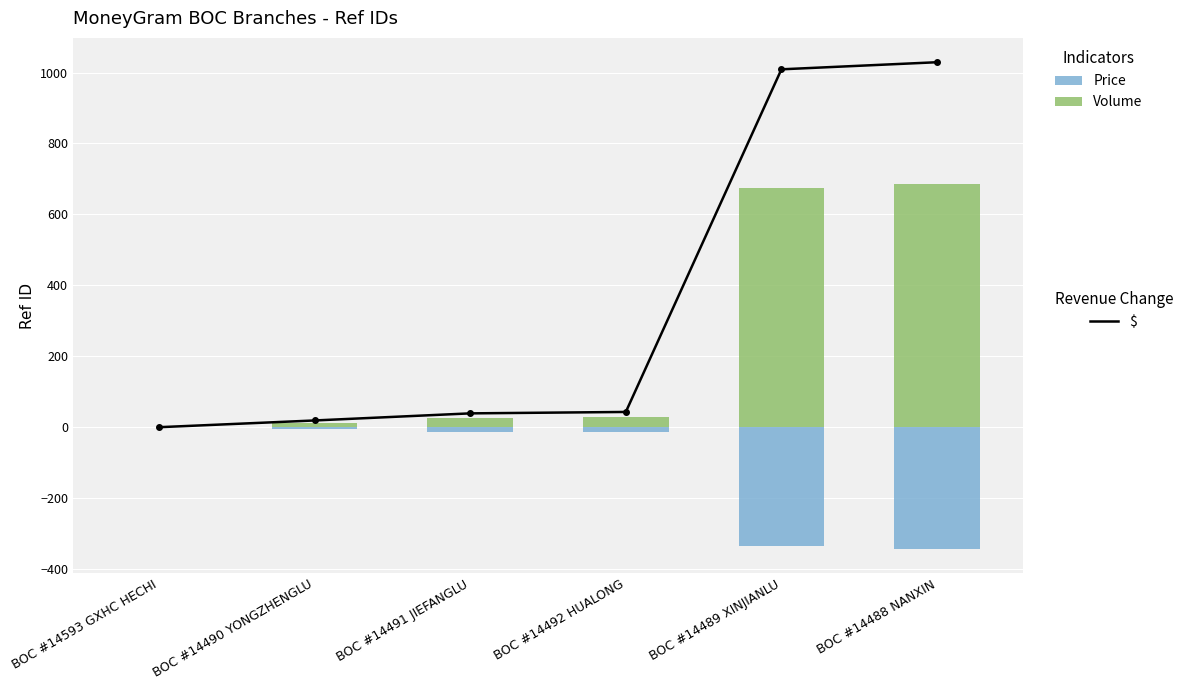

Which category has the highest value in the Volume series?

BOC #14488 NANXIN